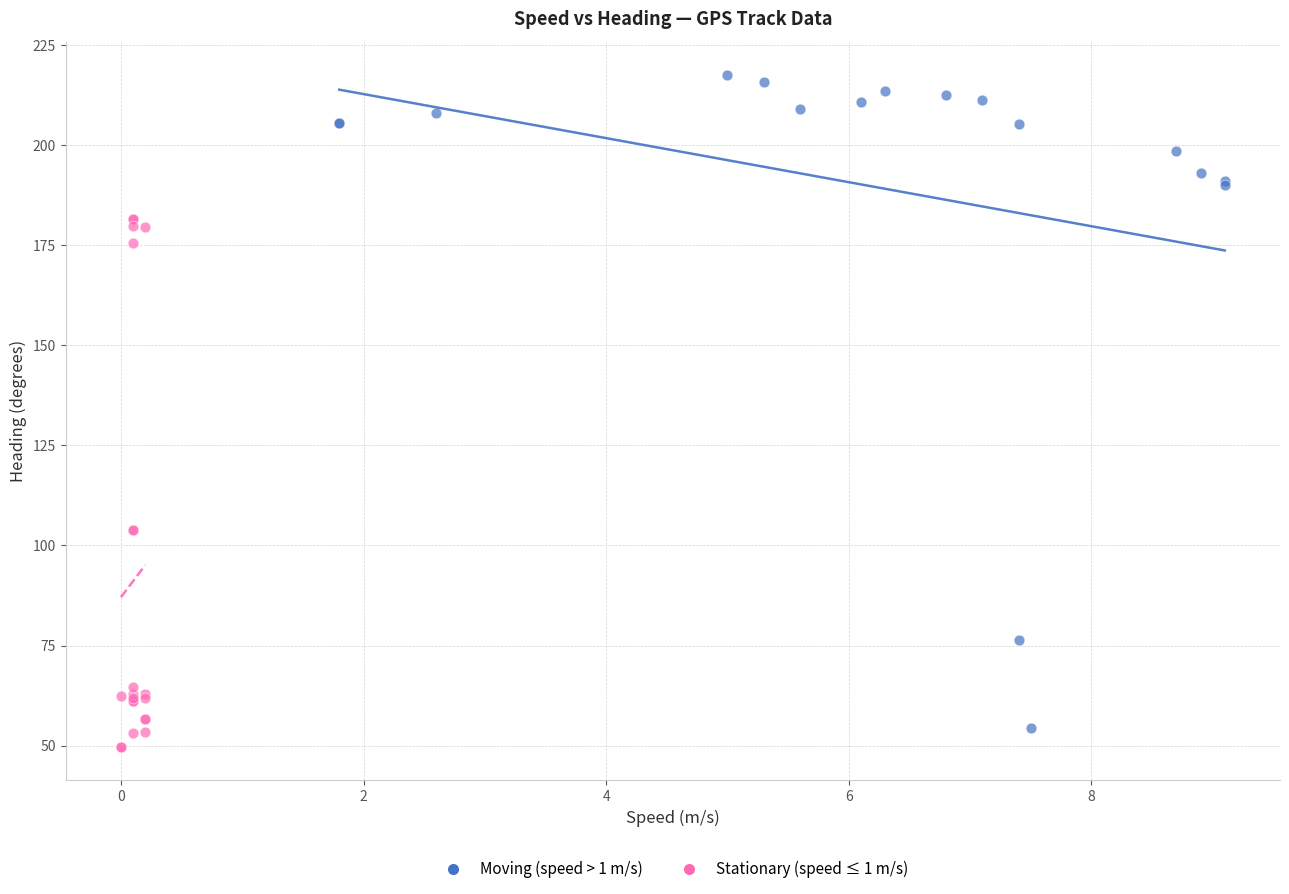

Which series has the largest Y range (max minus min)?

Moving (speed > 1 m/s)